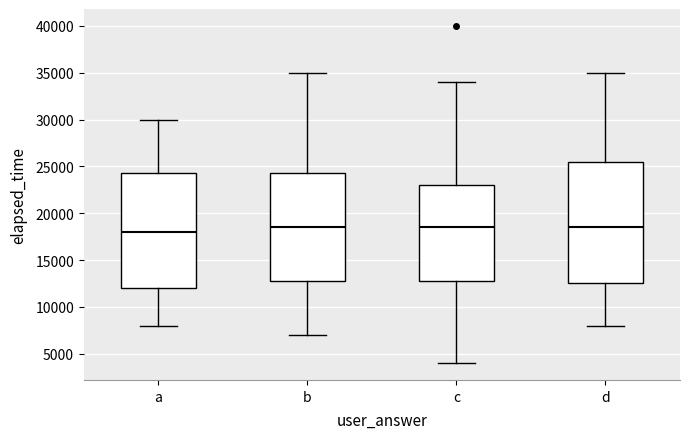

Where does the lower whisker of the box for b end on the y-axis? The values are not printed on the chart, so give them approximately, as read against the axis.

7000